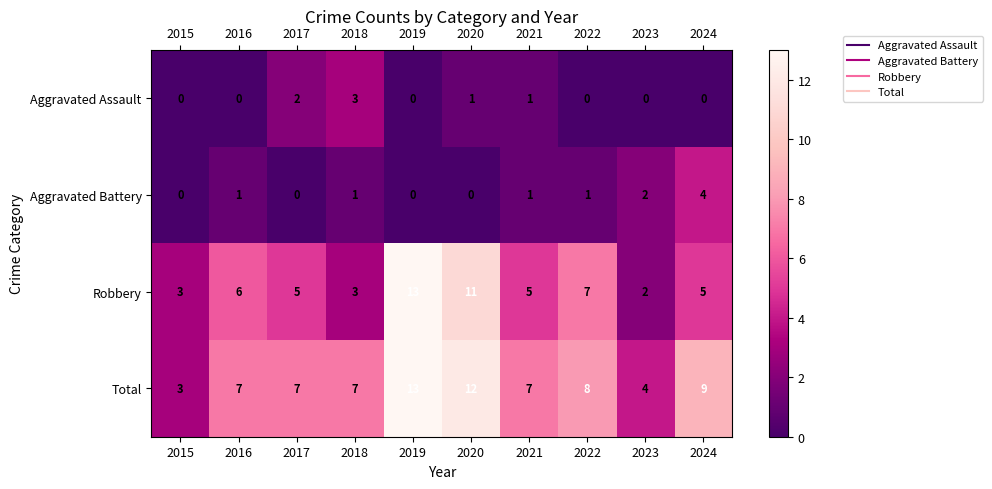

At which label does Aggravated Assault reach its peak?

2018